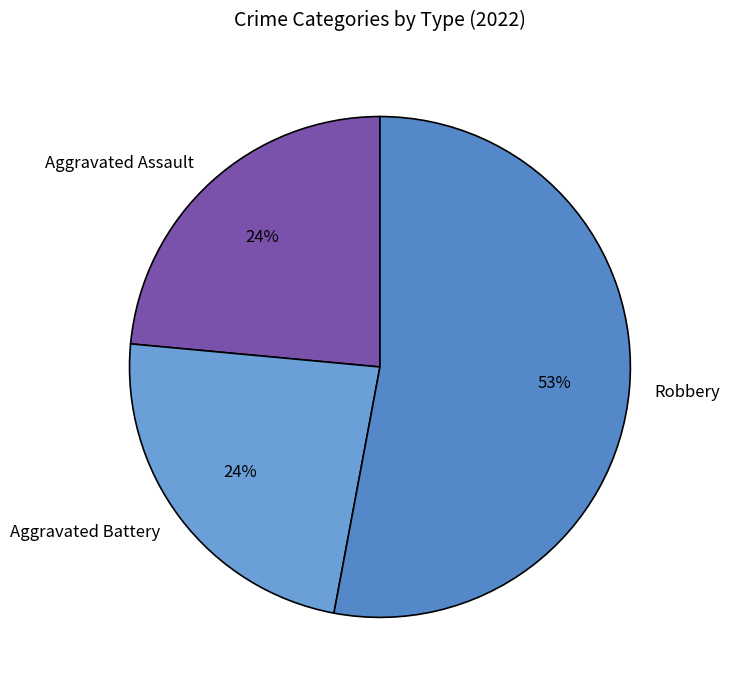

To the nearest percent, what portion does Aggravated Battery represent?

24%